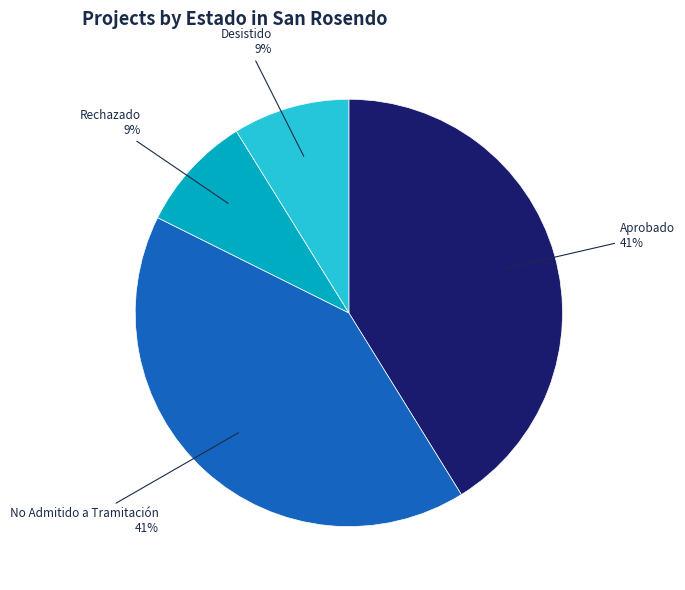

To the nearest percent, what is the average slice percentage?

25%